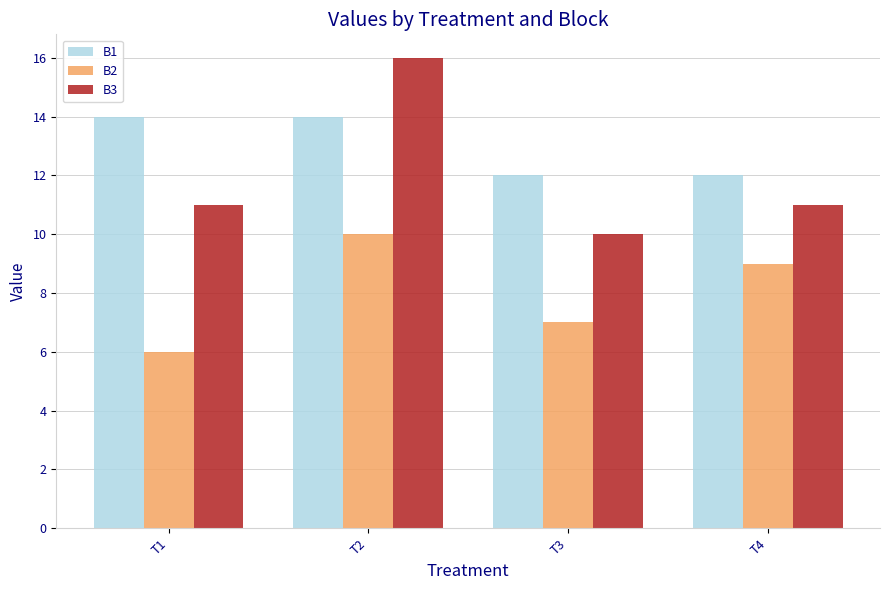

Between T2 and T4, which series saw the biggest shift?

B3